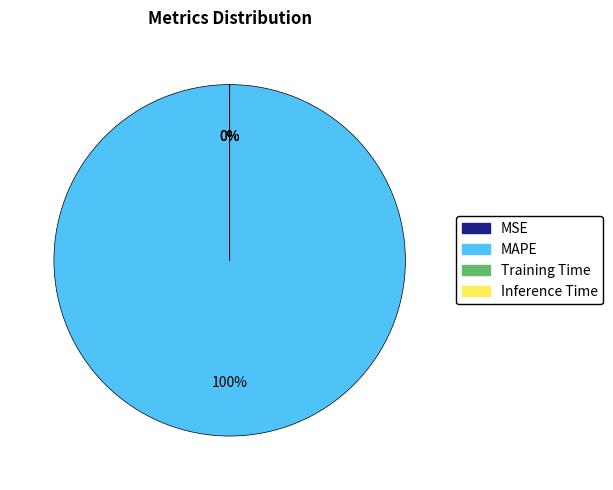

To the nearest percent, what is the combined percentage of MAPE and Training Time?

100%